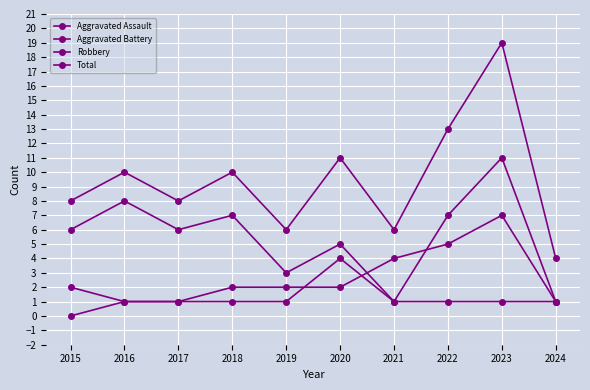

How many values in Aggravated Assault are above zero?

9